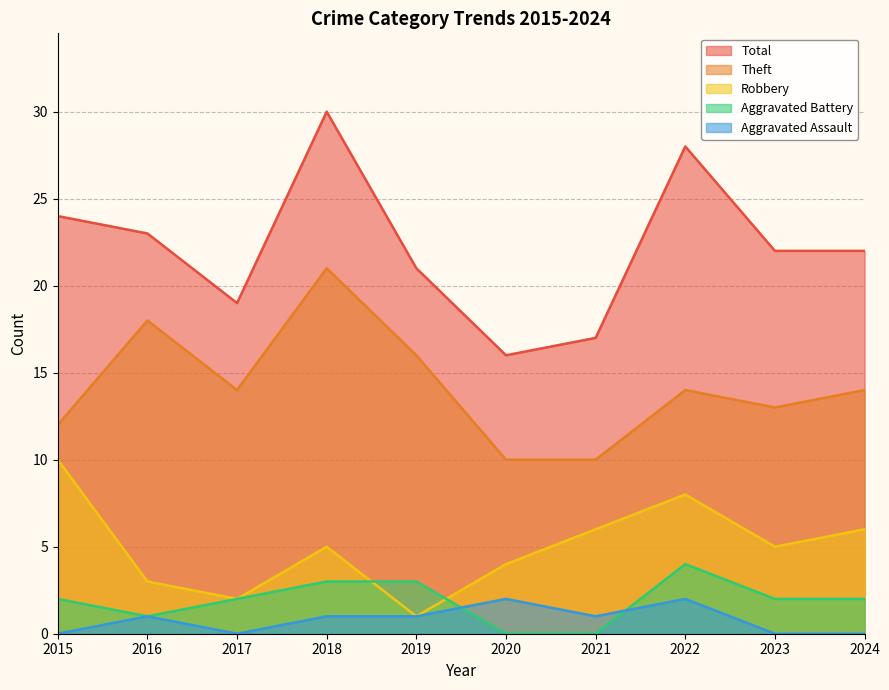

True or false: Aggravated Battery and Theft cross at least once.

False